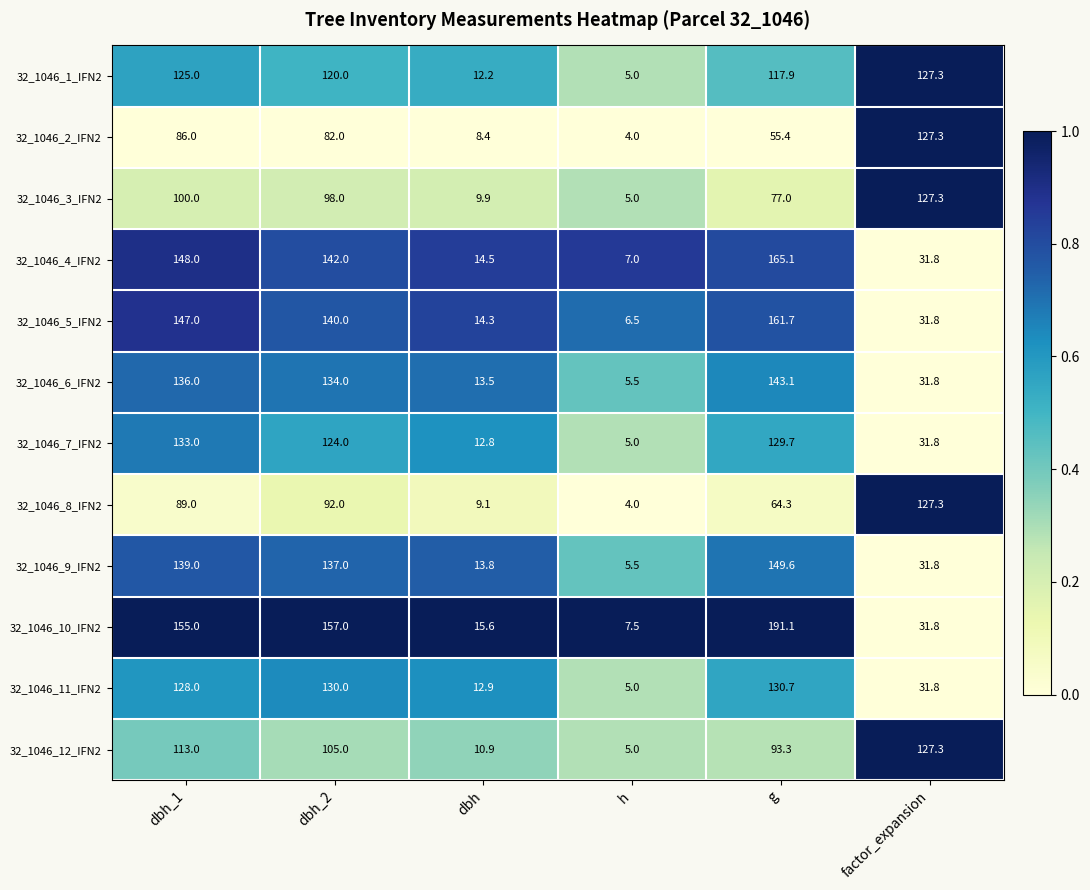

Which series has the widest spread of values?

32_1046_10_IFN2